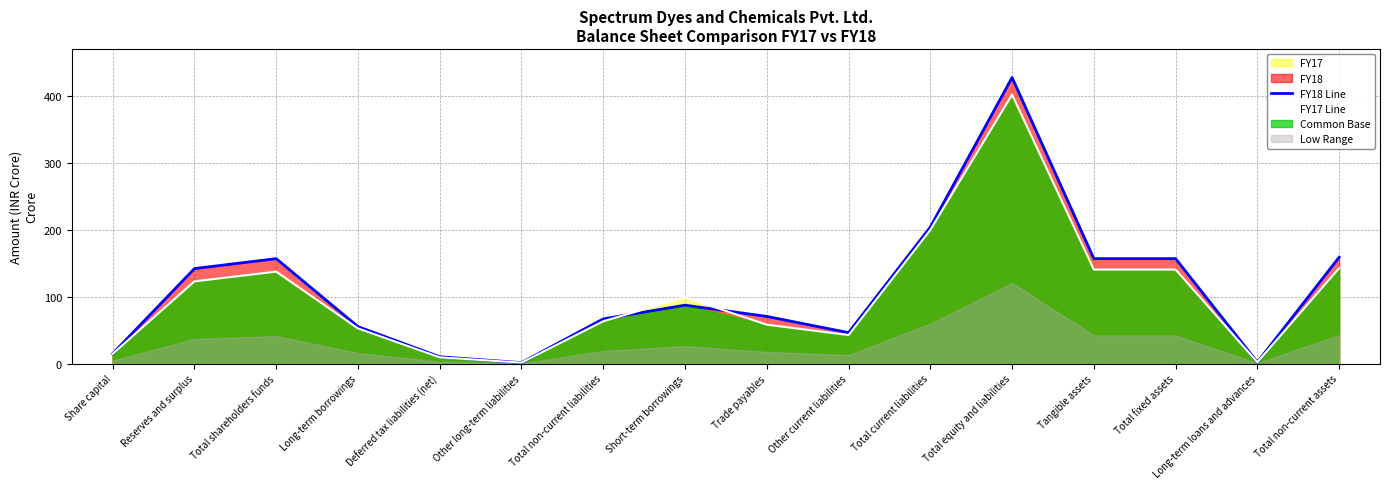

List the series in order of their peak value, lowest first.

FY17 Line, FY18 Line